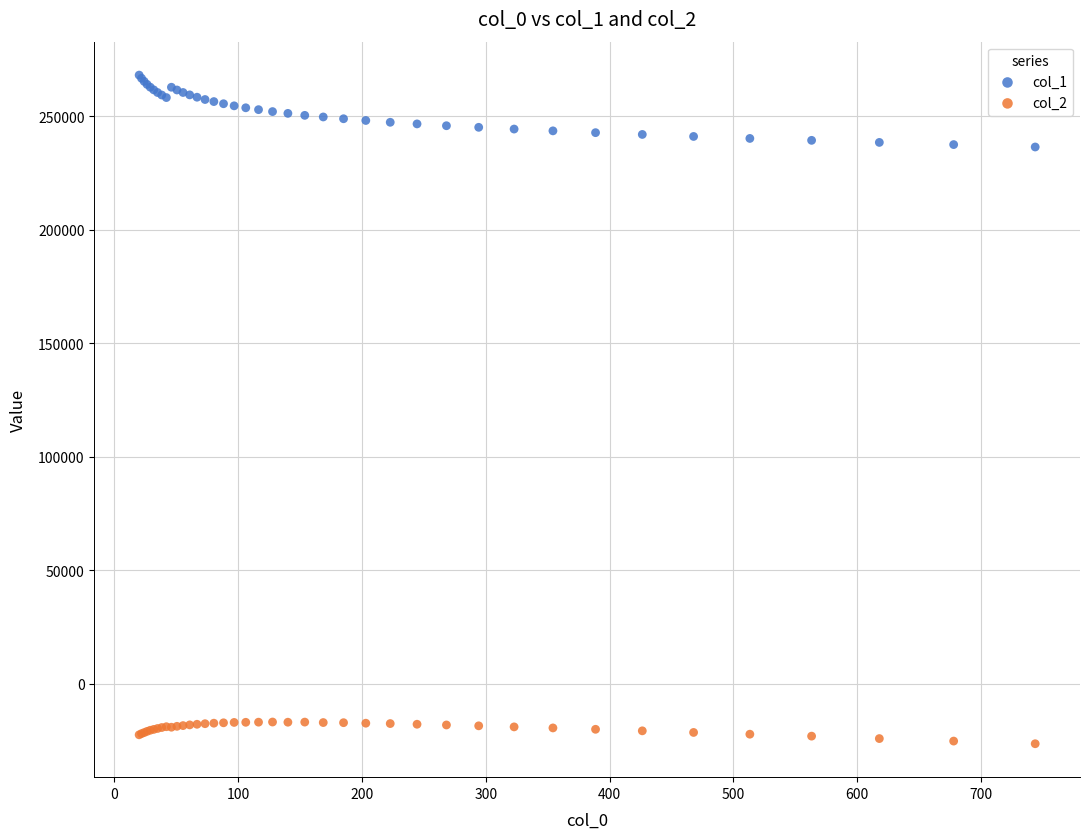

Which series has the largest Y range (max minus min)?

col_1